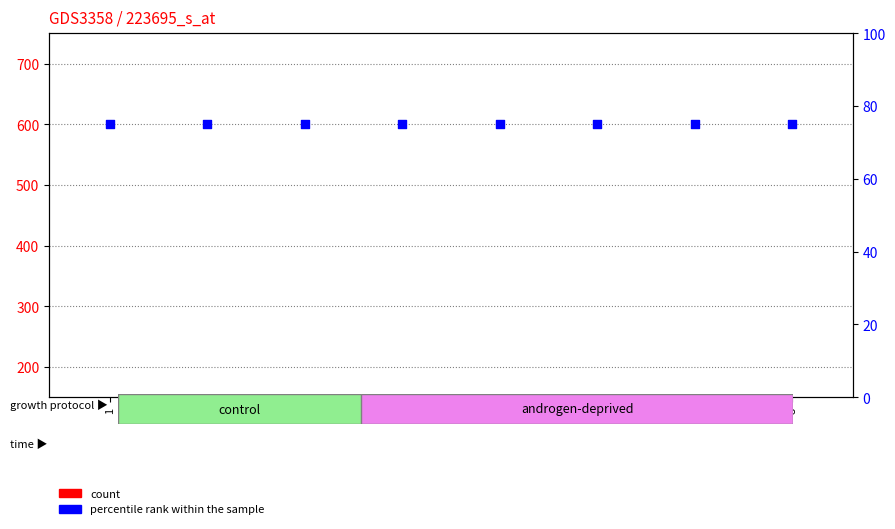

Which series reaches the maximum Y coordinate?

percentile rank within the sample